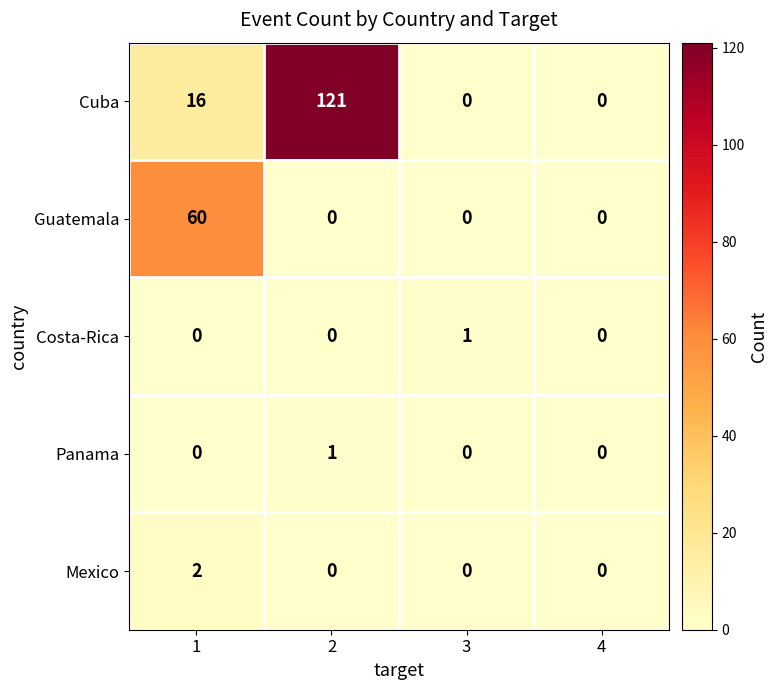

Reading left to right, what are all the values shown in this chart?

Cuba: 16	121	0	0
Guatemala: 60	0	0	0
Costa-Rica: 0	0	1	0
Panama: 0	1	0	0
Mexico: 2	0	0	0